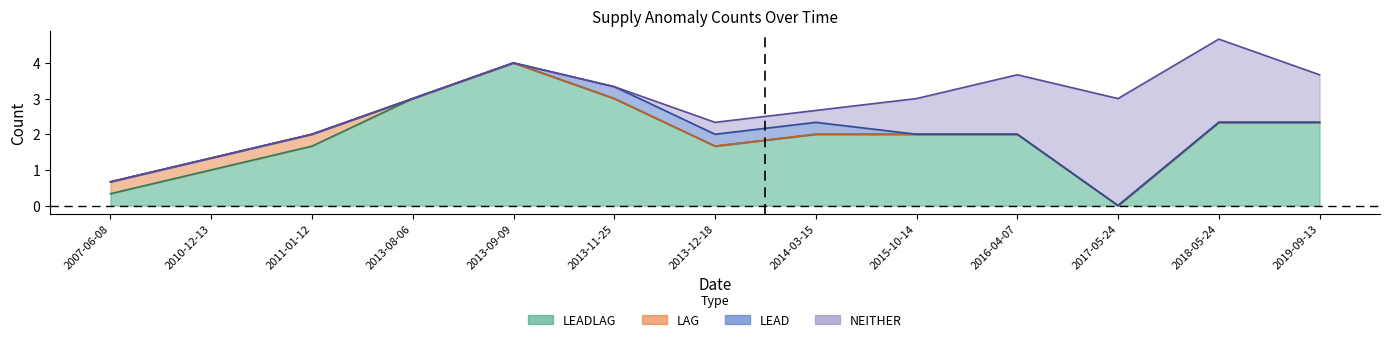

List the series in order of their peak value, lowest first.

LAG, LEAD, NEITHER, LEADLAG